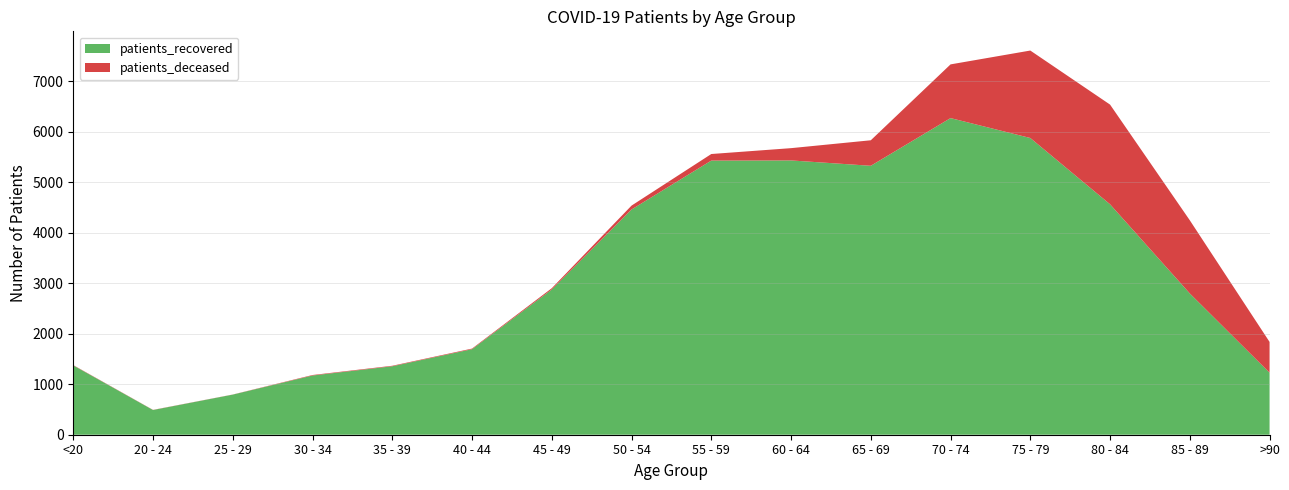

Reading left to right, extract all data points from this chart.

patients_recovered: <20=1372	20 - 24=489	25 - 29=794	30 - 34=1172	35 - 39=1355	40 - 44=1693	45 - 49=2875	50 - 54=4458	55 - 59=5426	60 - 64=5429	65 - 69=5323	70 - 74=6267	75 - 79=5873	80 - 84=4561	85 - 89=2796	>90=1228
patients_deceased: <20=6	20 - 24=3	25 - 29=2	30 - 34=10	35 - 39=10	40 - 44=12	45 - 49=25	50 - 54=77	55 - 59=130	60 - 64=243	65 - 69=505	70 - 74=1063	75 - 79=1731	80 - 84=1973	85 - 89=1448	>90=609